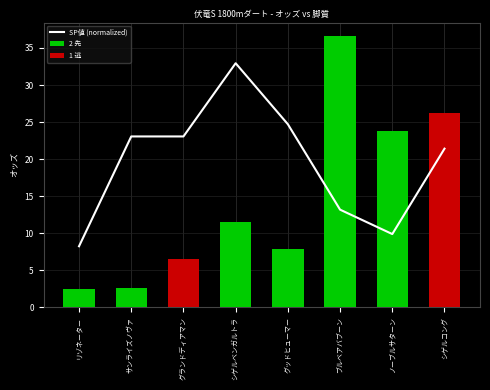

What is the sum of the values at グッドヒューマー and シゲルベンガルトラ?

57.6